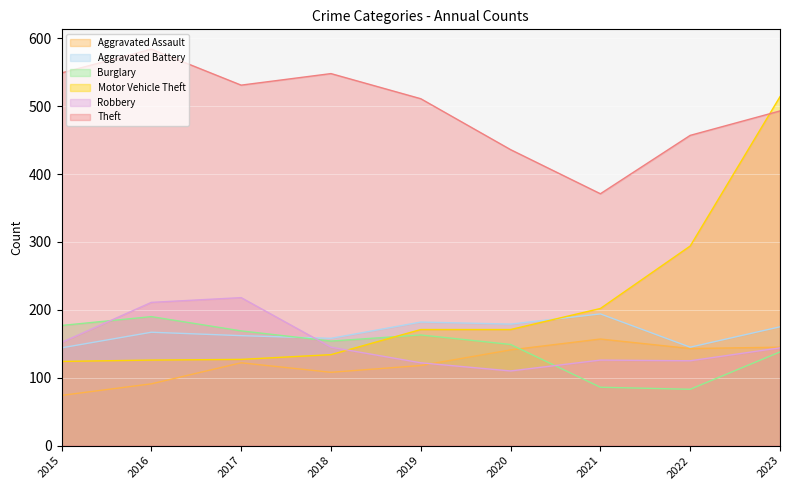

What is the difference between the maximum and second lowest values in the Motor Vehicle Theft series?

388